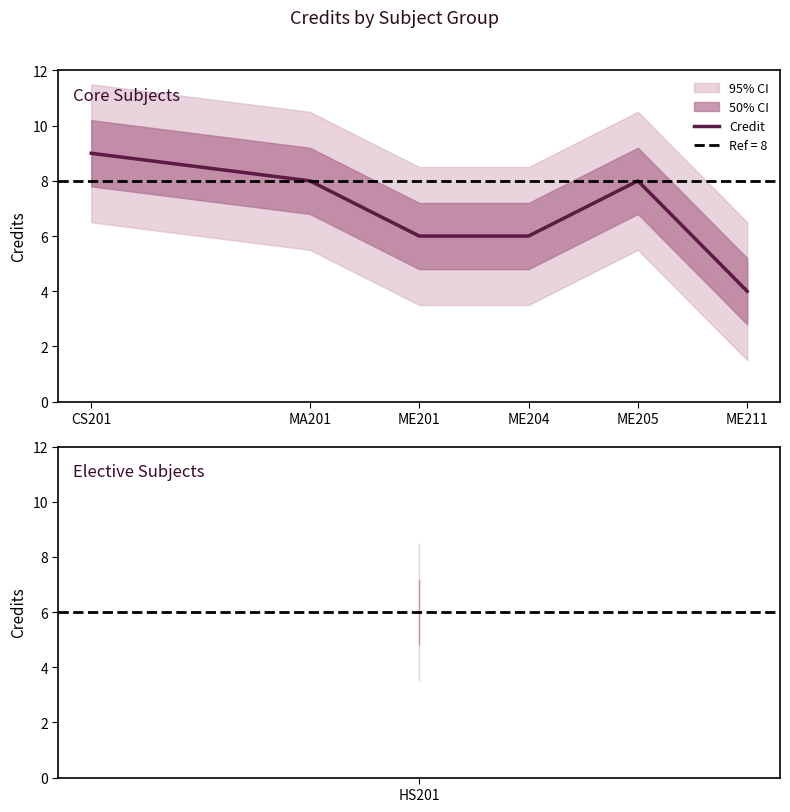

Where is the first local maximum?

ME205